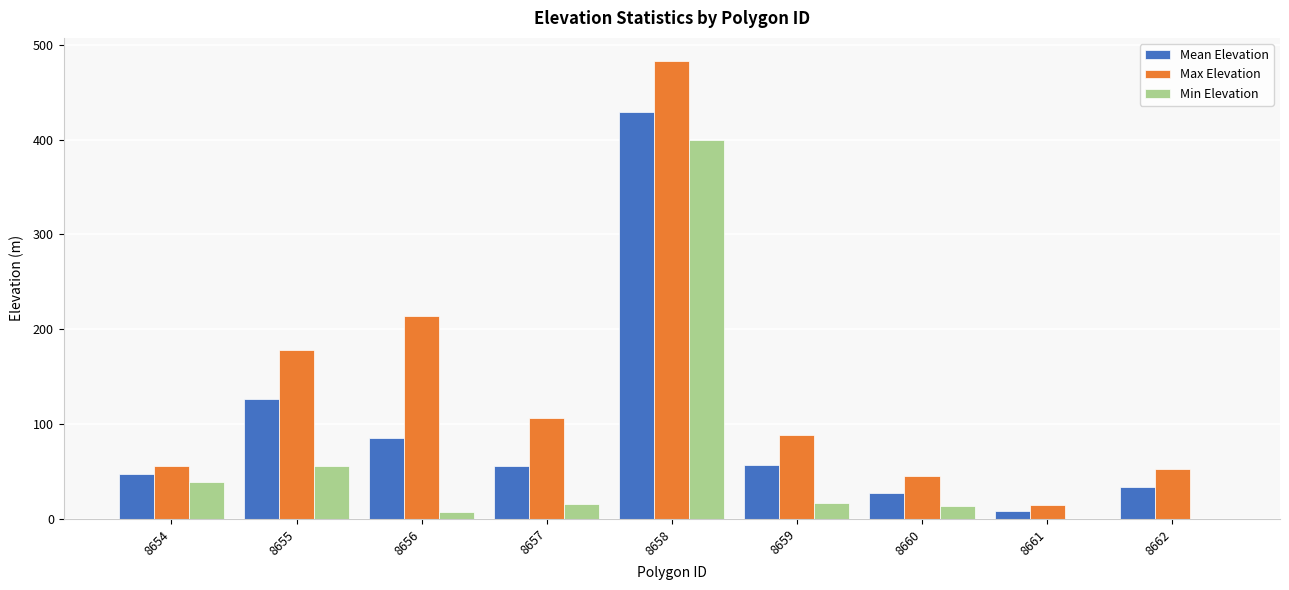

The Min Elevation series shows 17.0 at 8659. True or false?

True